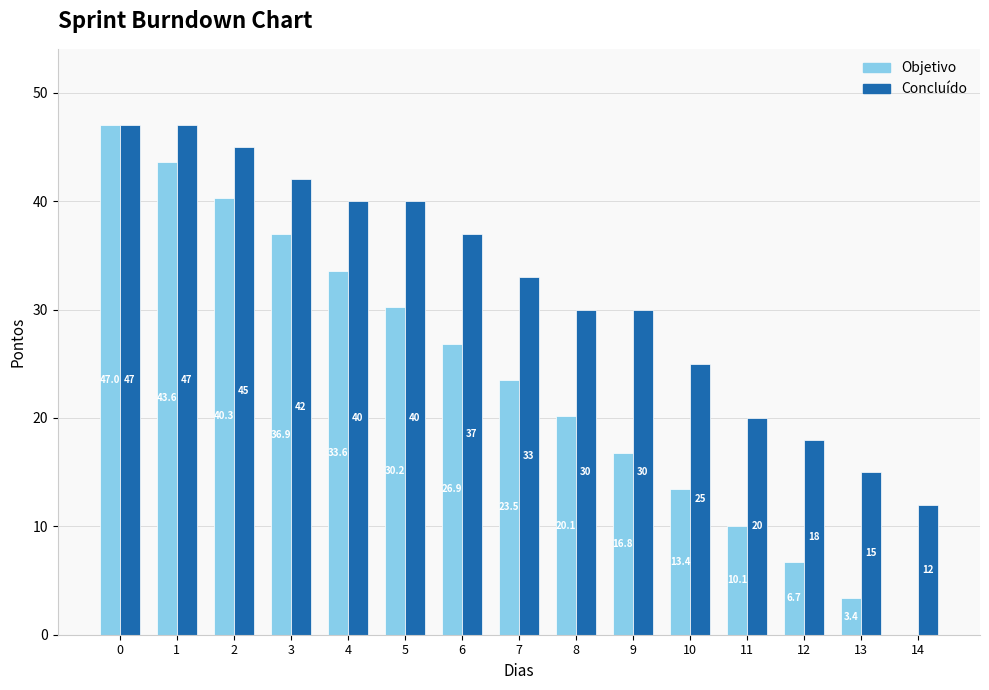

The value of Concluído at 13 is 25.6. True or false?

False